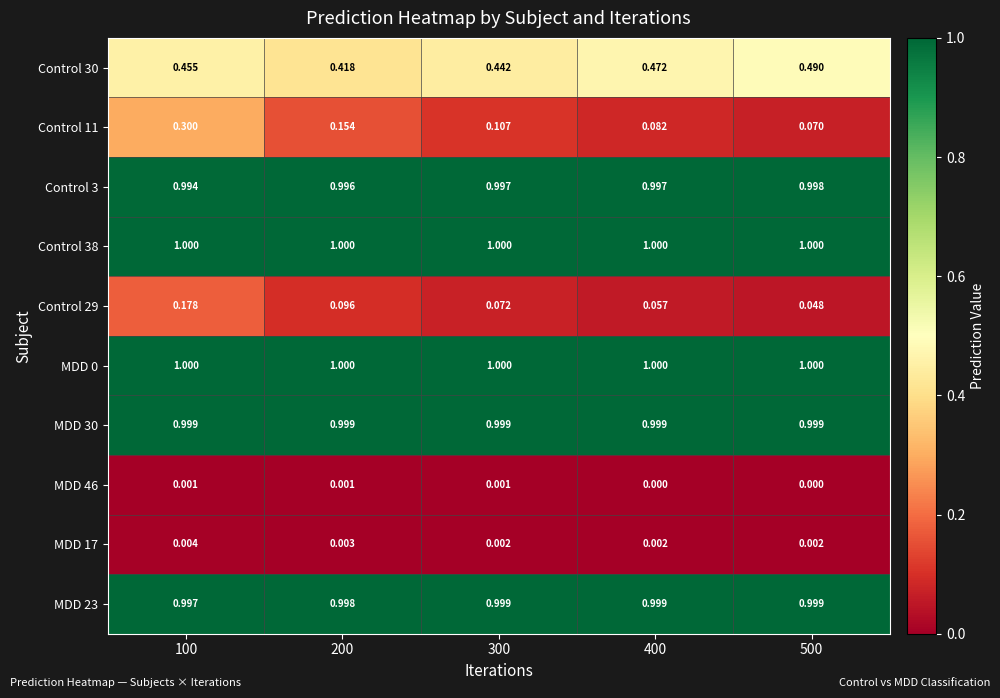

Is the value of Control 29 at 300 greater than the value of MDD 30 at 300?

No